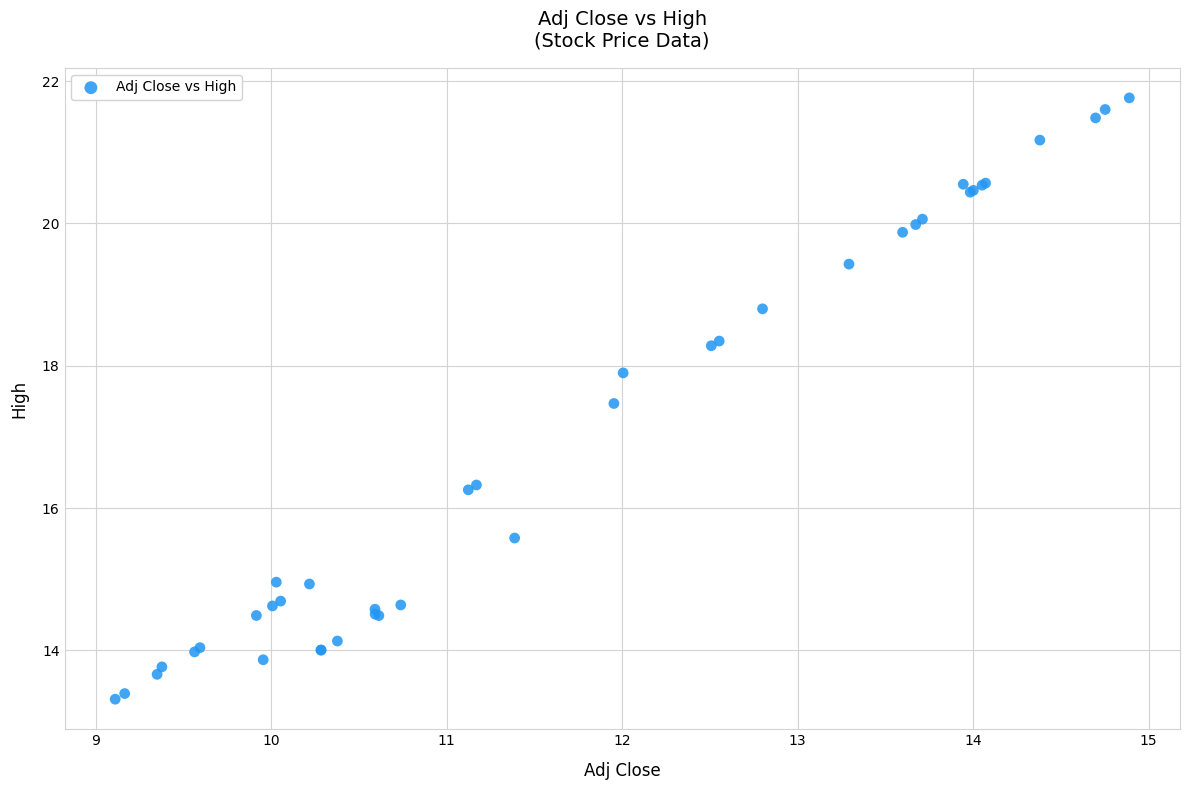

What Y value in the scatter plot is closest to 17?

17.5